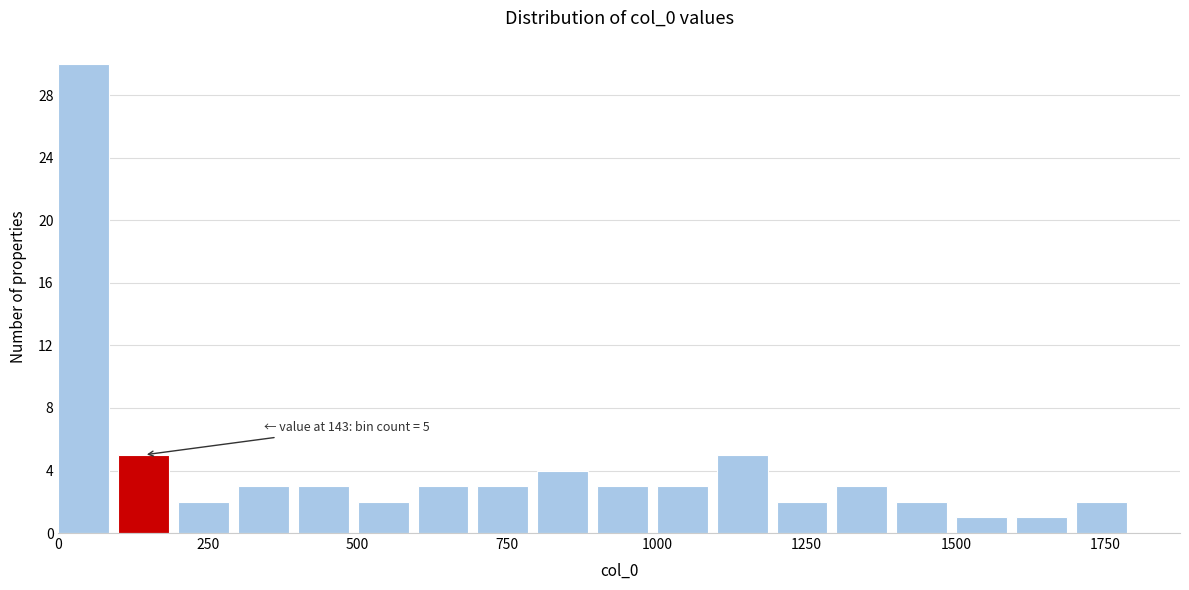

Read against the x-axis, roughly where is the centre of the tallest bar?

50